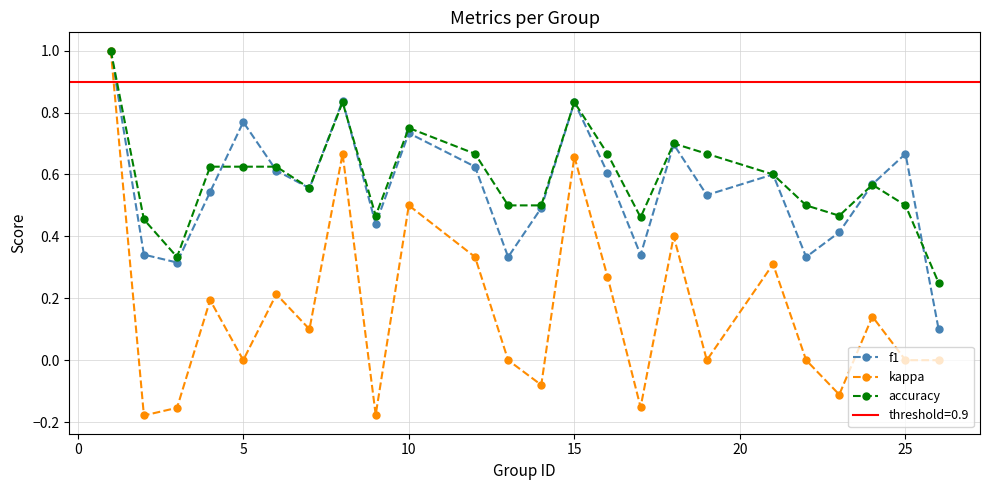

True or false: kappa and accuracy intersect in this chart.

False